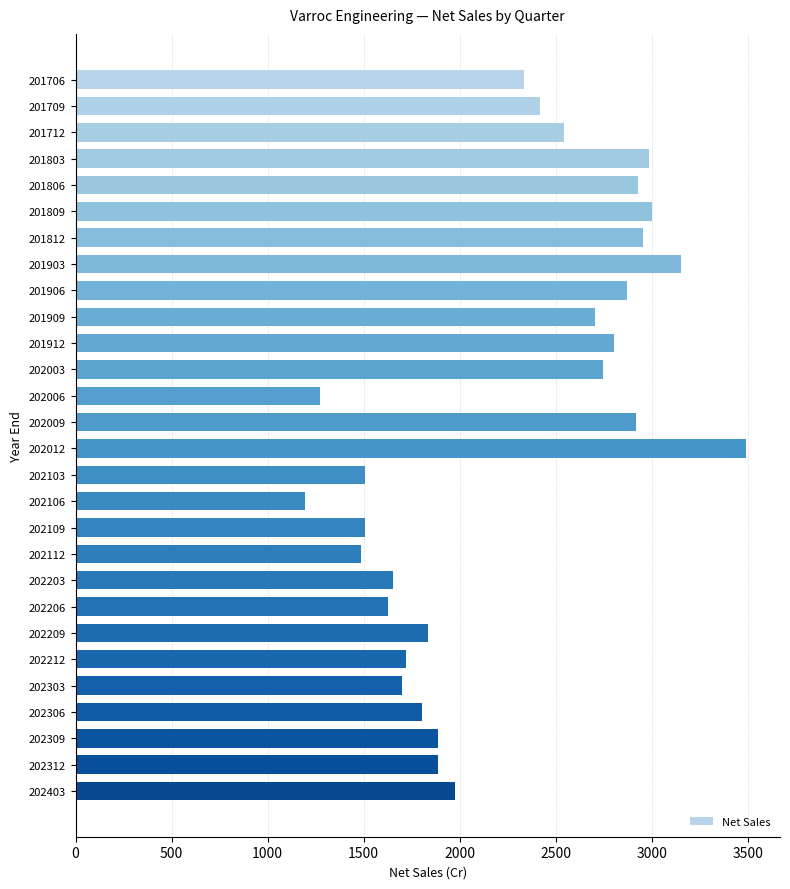

What is the maximum value shown in the chart?

3492.7